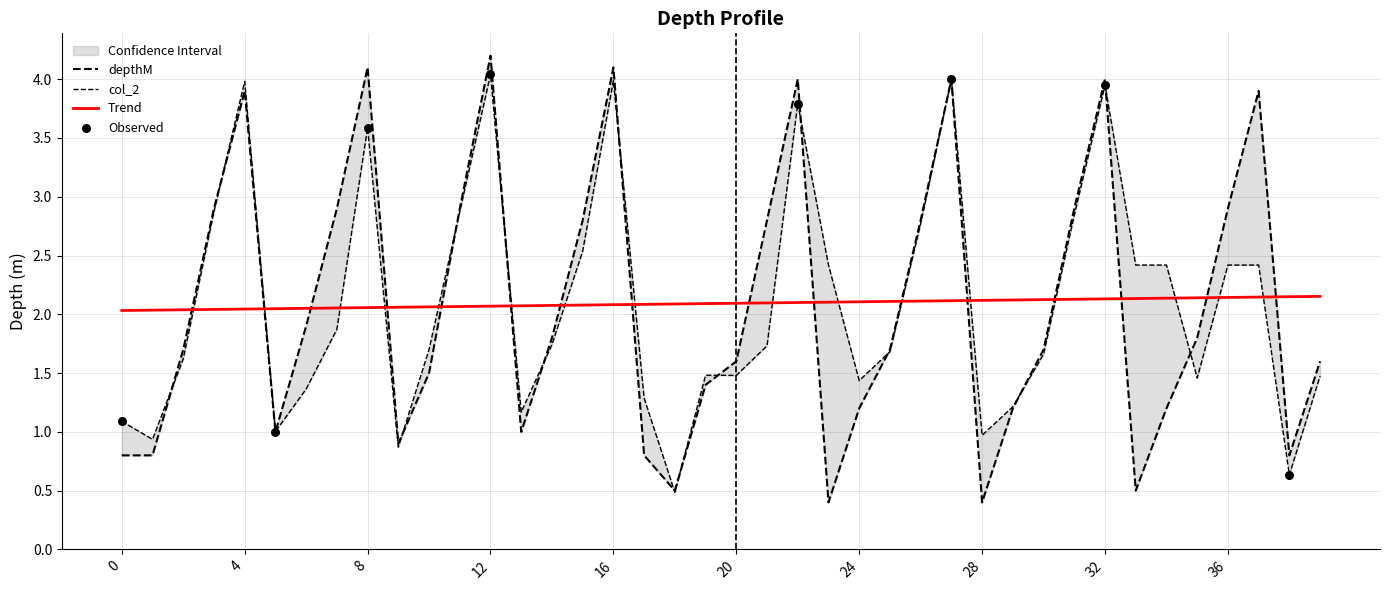

Which series reaches the maximum Y coordinate?

depthM